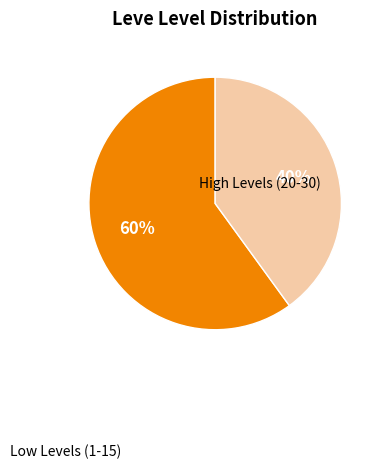

Is there any slice that represents more than half of the pie?

Yes